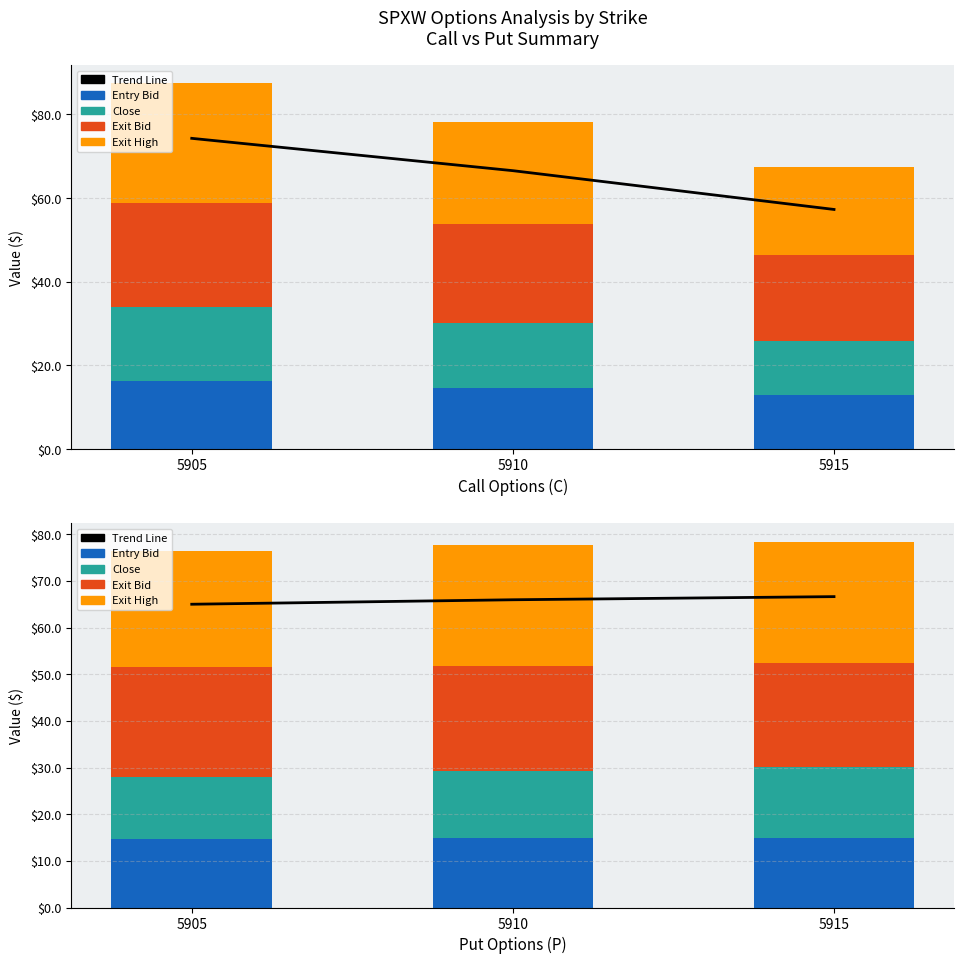

What is the difference between the Close values at 5915 and 5905?

1.9